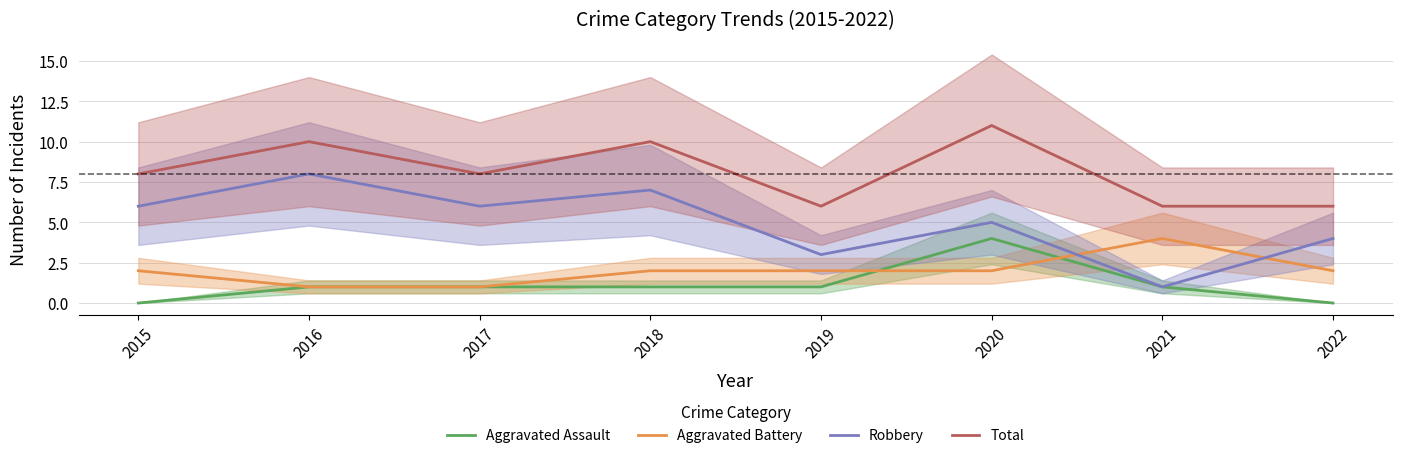

At which label does Robbery first exceed 6?

2016